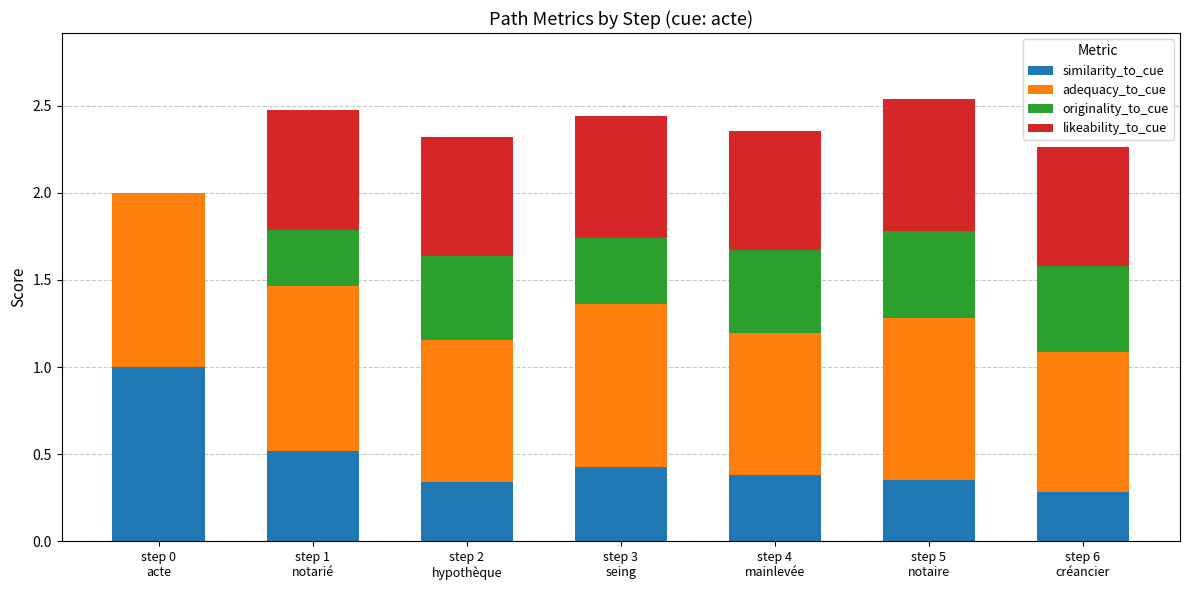

What is the sum of all similarity_to_cue values?

3.3